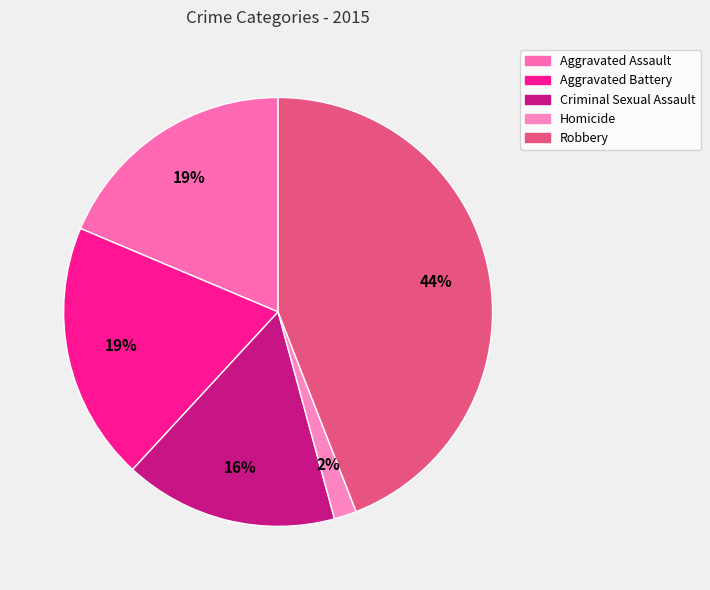

Between Homicide and Aggravated Battery, which is larger?

Aggravated Battery